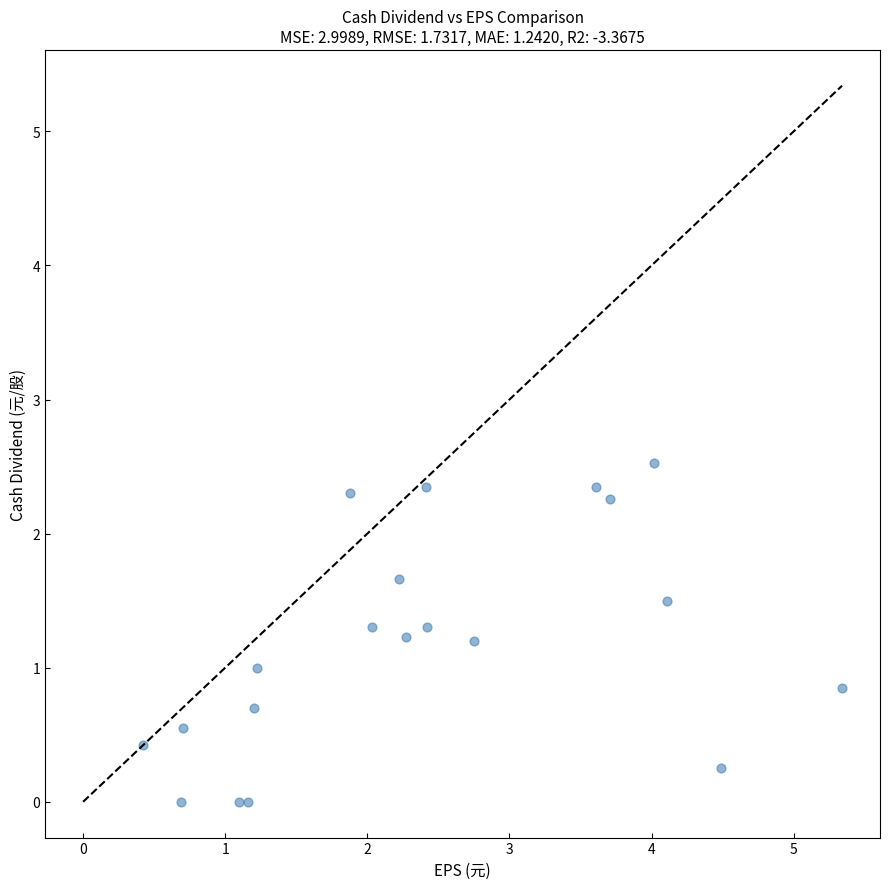

What is the range of X values (max minus min)?

4.9